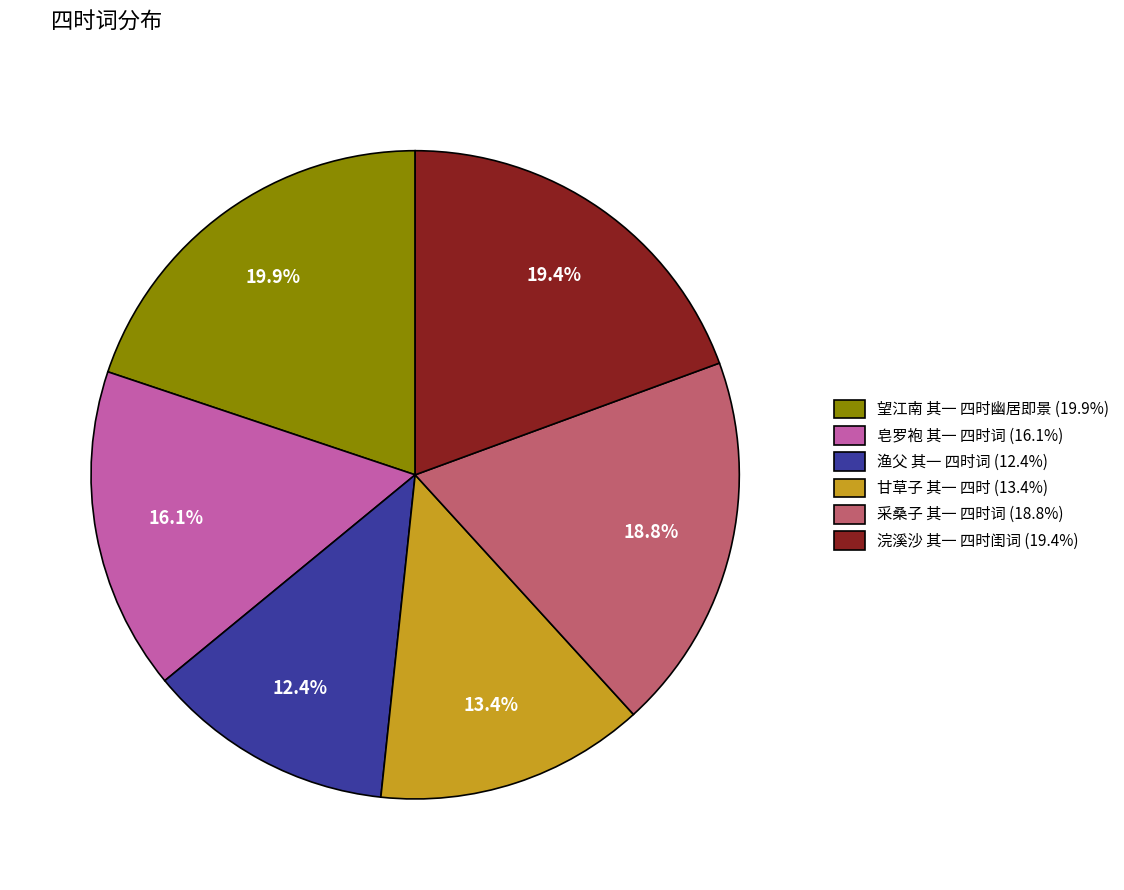

True or false: 采桑子 其一 四时词 accounts for 26% of the total.

False